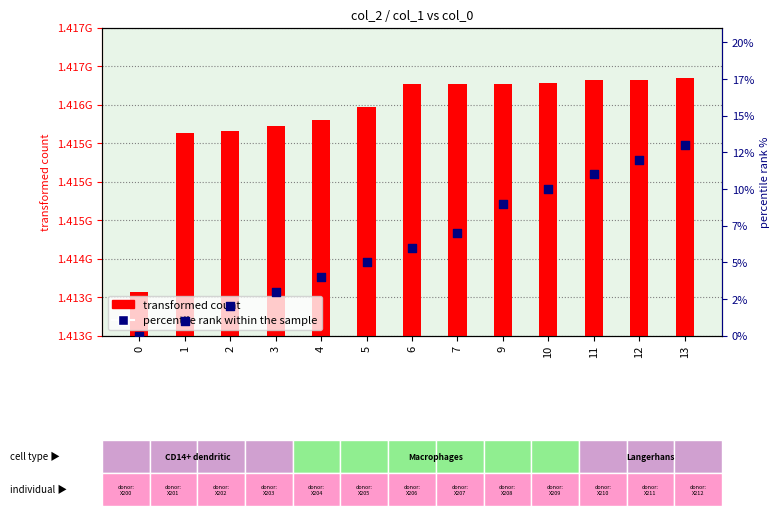

Which series has the widest spread of Y values?

transformed count